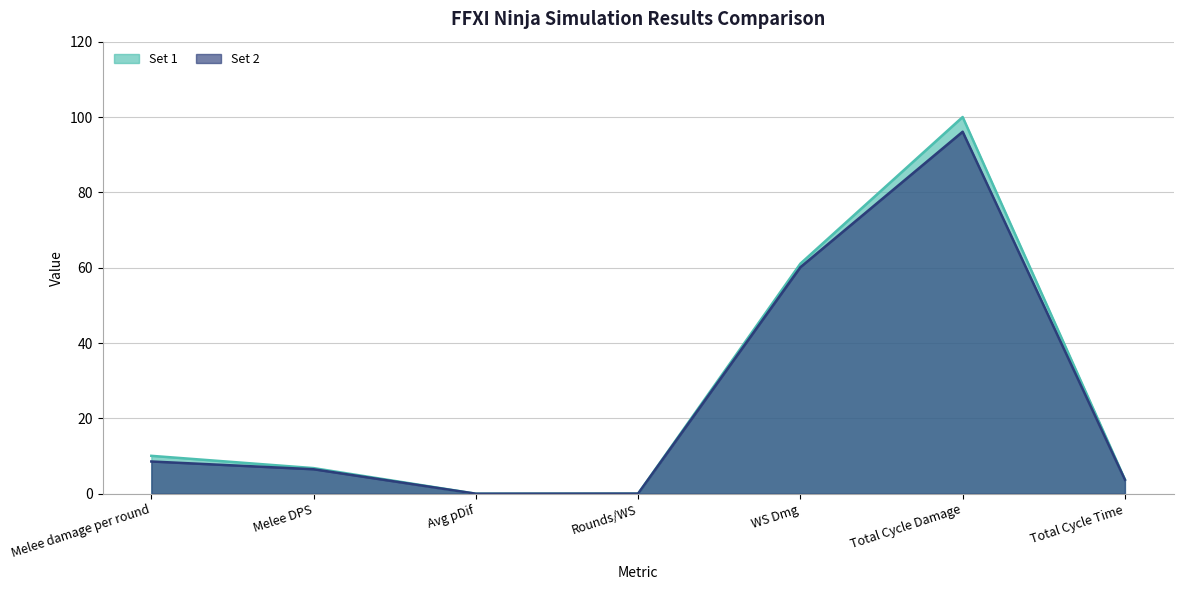

What is the label of the 5th point from the left?

WS Dmg